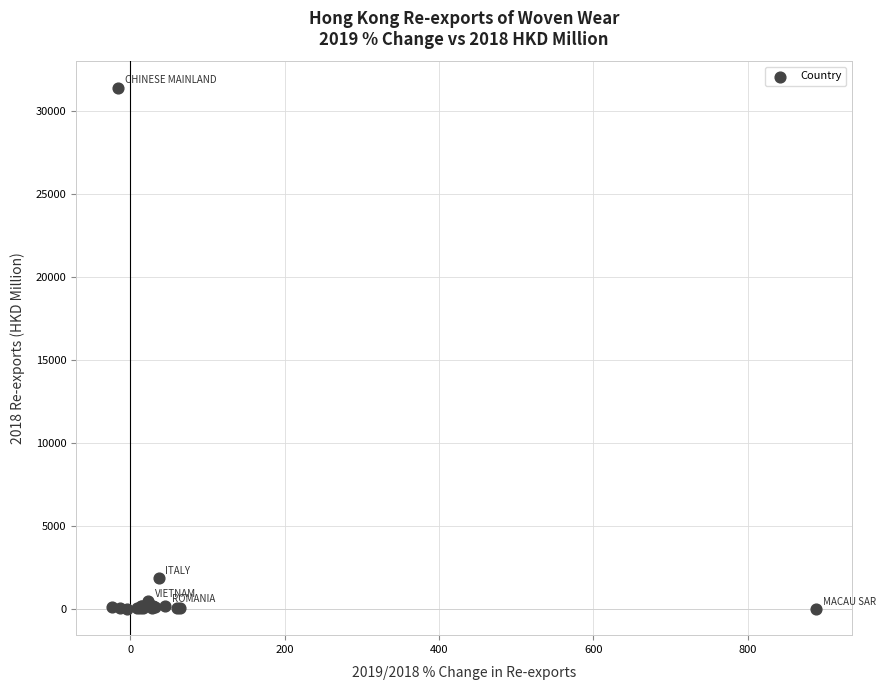

What Y value in the scatter plot is closest to 15708?

1868.9